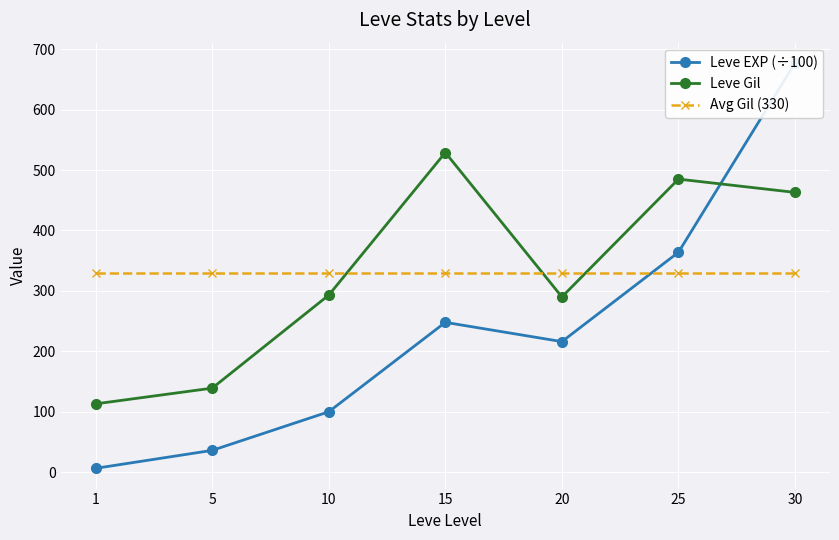

True or false: Avg Gil (330) has more than 1 interior local peaks.

False